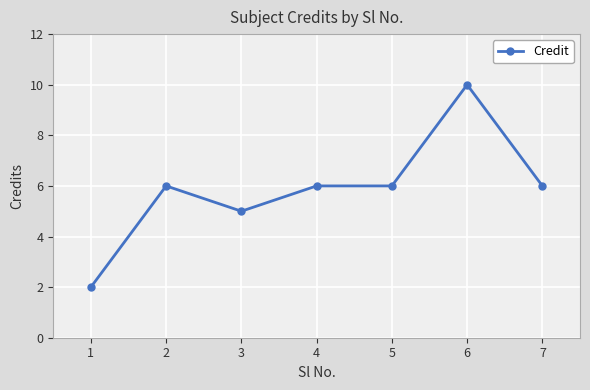

Approximately how many times larger is the value at 6 compared to 5?

1.7